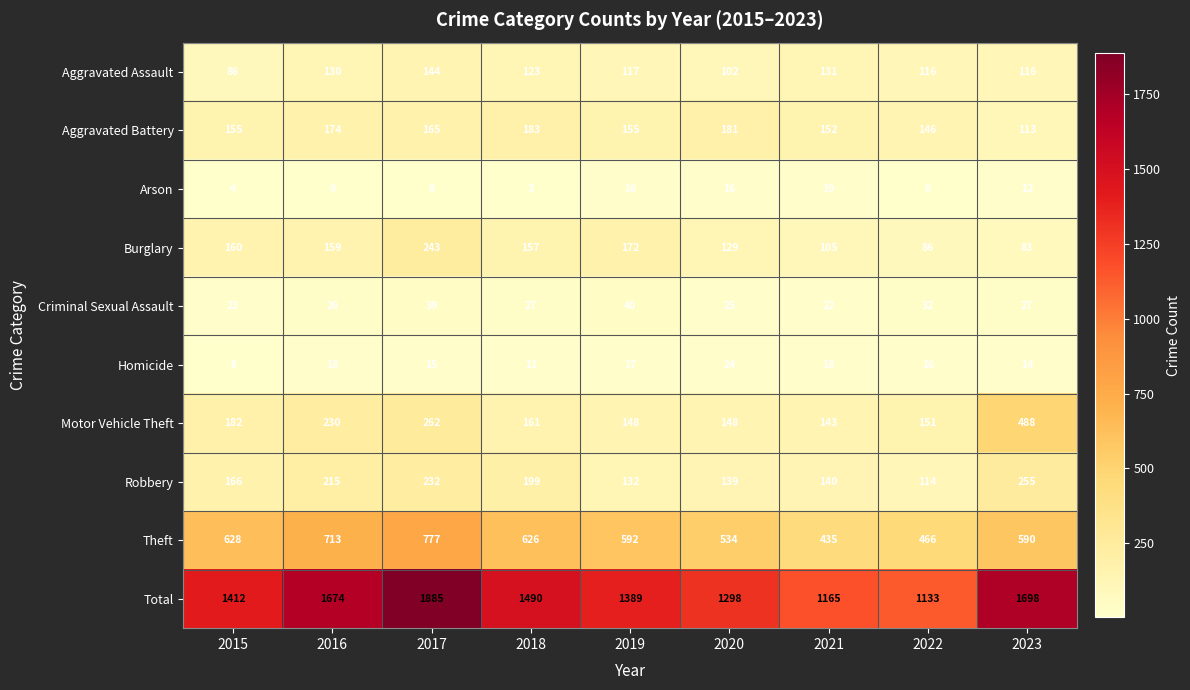

At 2019, list the series in order from smallest to largest.

Arson, Homicide, Criminal Sexual Assault, Aggravated Assault, Robbery, Motor Vehicle Theft, Aggravated Battery, Burglary, Theft, Total